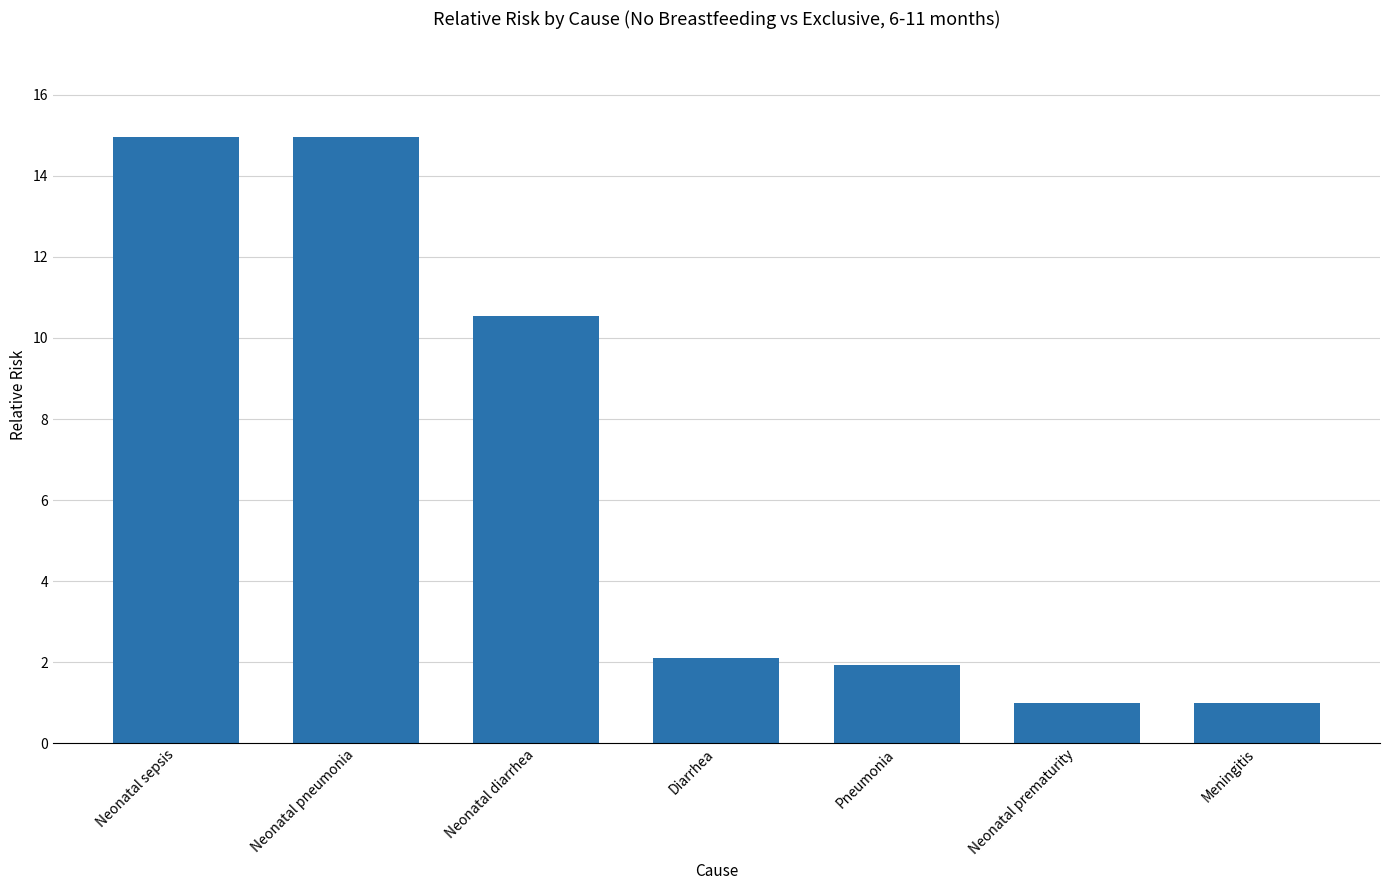

What is the sum of the values at Neonatal pneumonia and Neonatal sepsis?

29.9